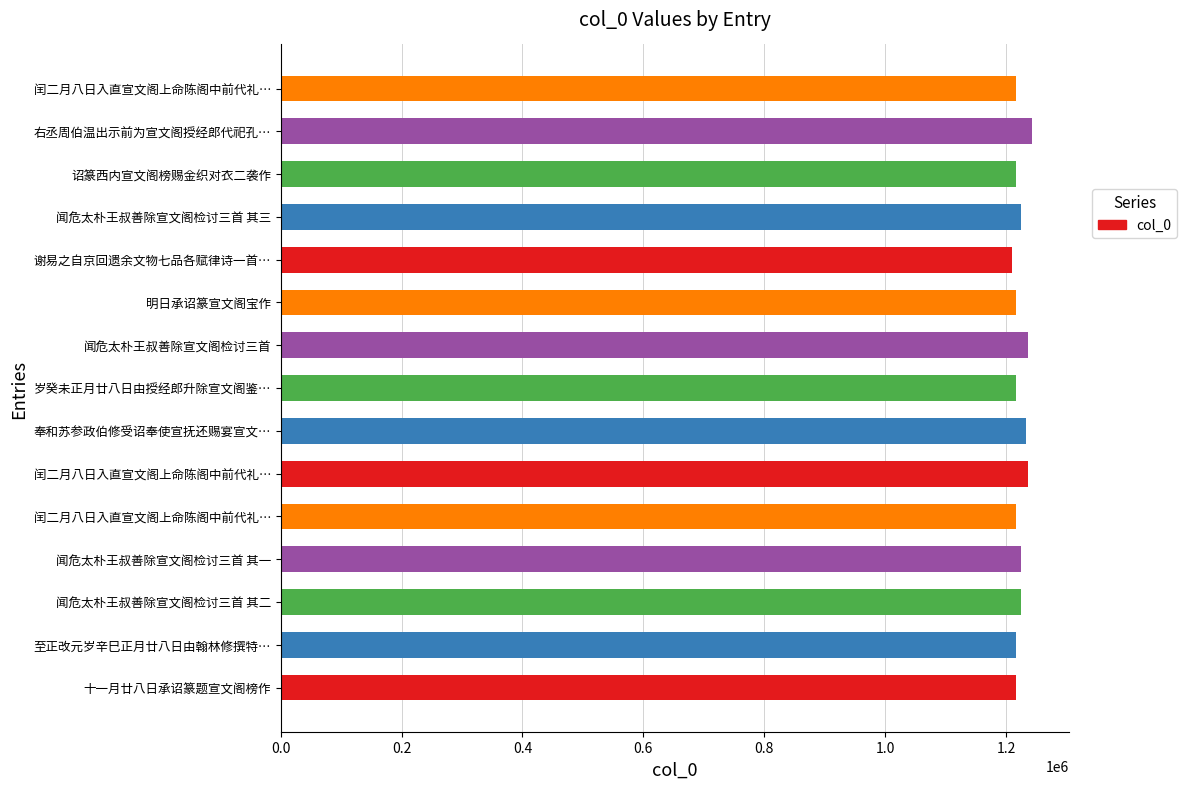

Are the bars grouped side by side (vs. stacked)?

No